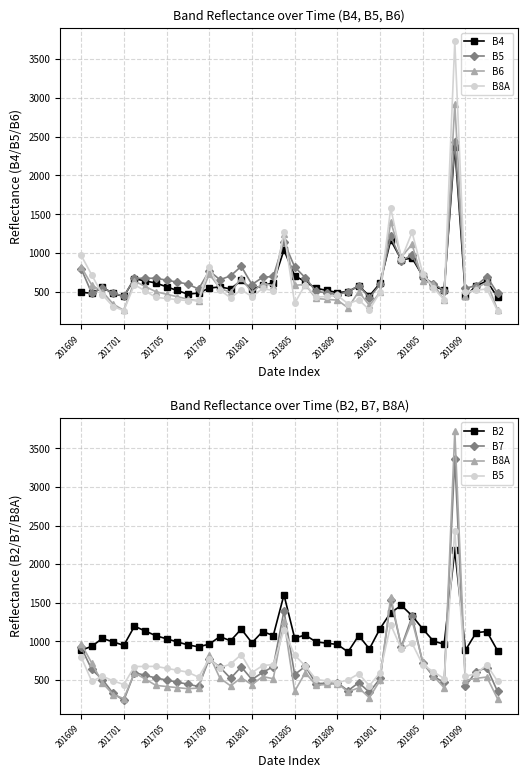

Where is B8A nearest to the value 1990?

29